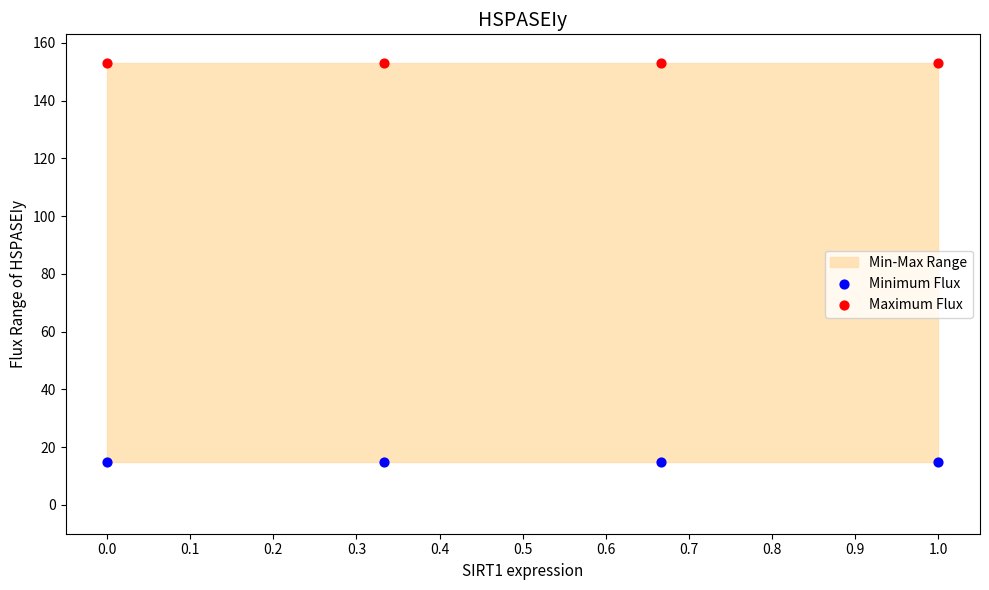

Which series contains the lowest Y value?

Minimum Flux